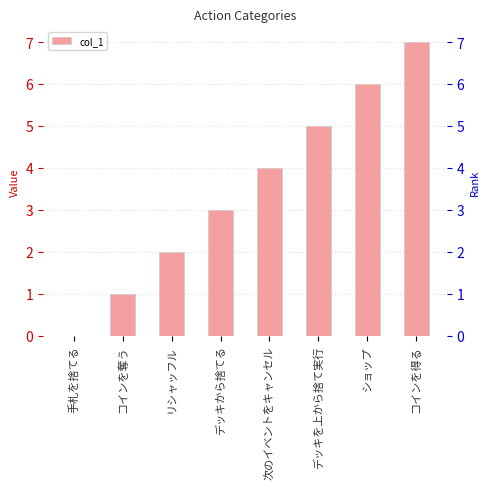

List the labels in order of value, smallest first.

手札を捨てる, コインを奪う, リシャッフル, デッキから捨てる, 次のイベントをキャンセル, デッキを上から捨て実行, ショップ, コインを得る